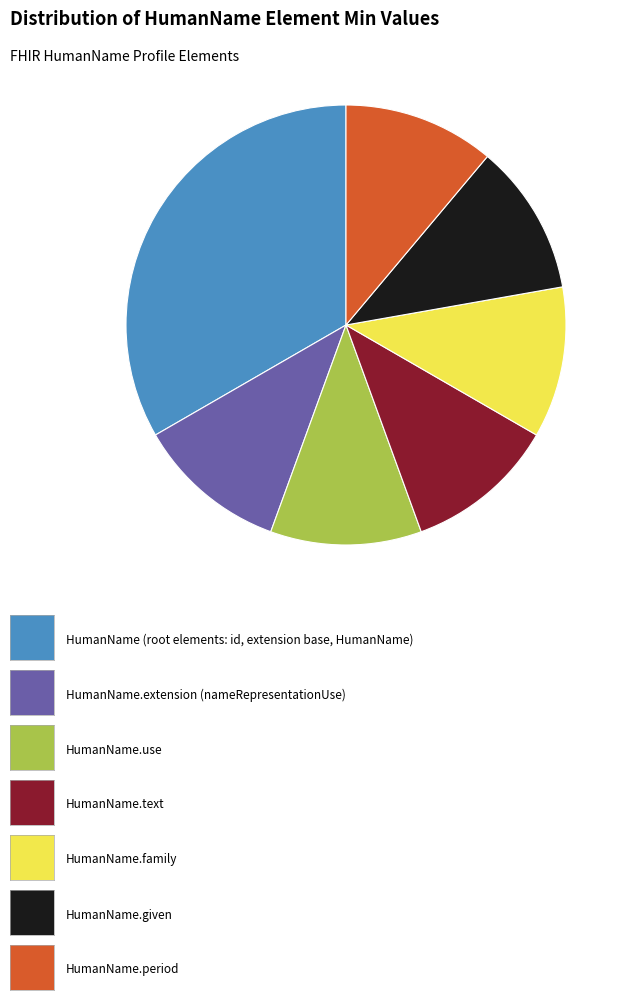

Does any single category account for the majority?

No